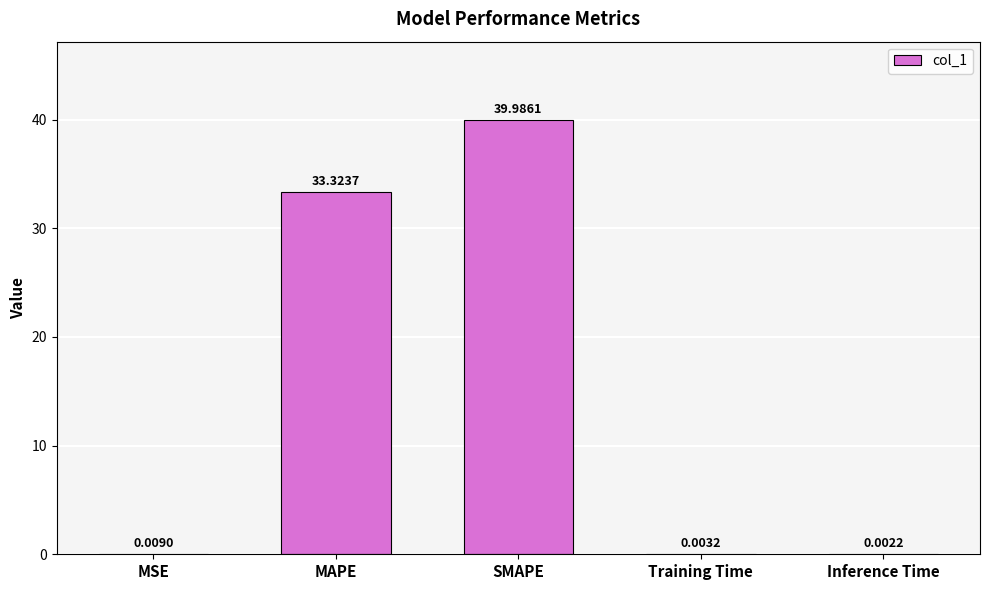

How many categories are shown in the chart?

5